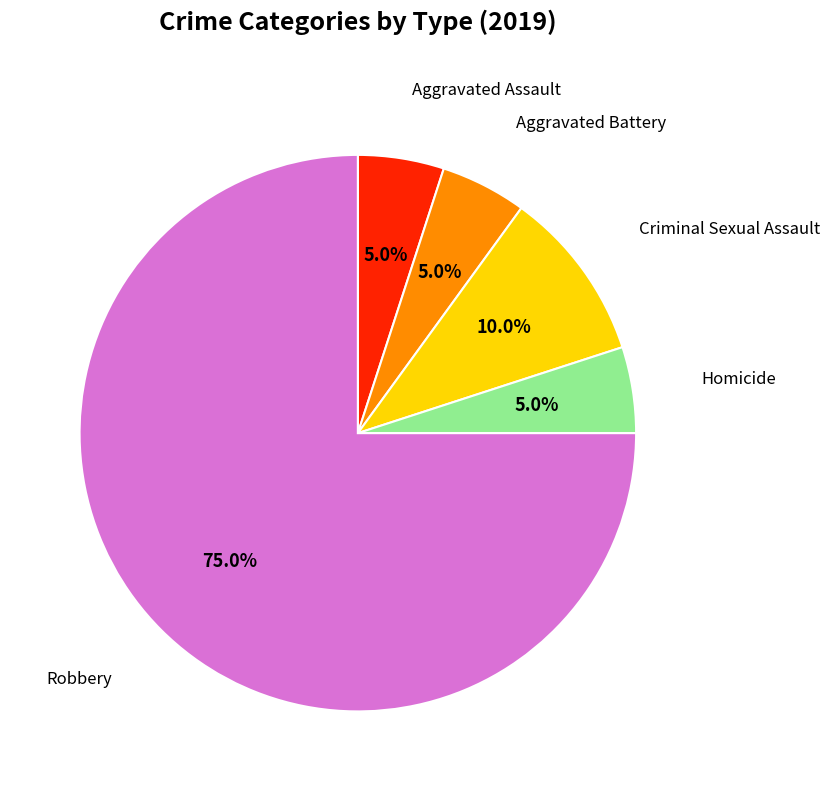

Is there a majority slice in this chart?

Yes